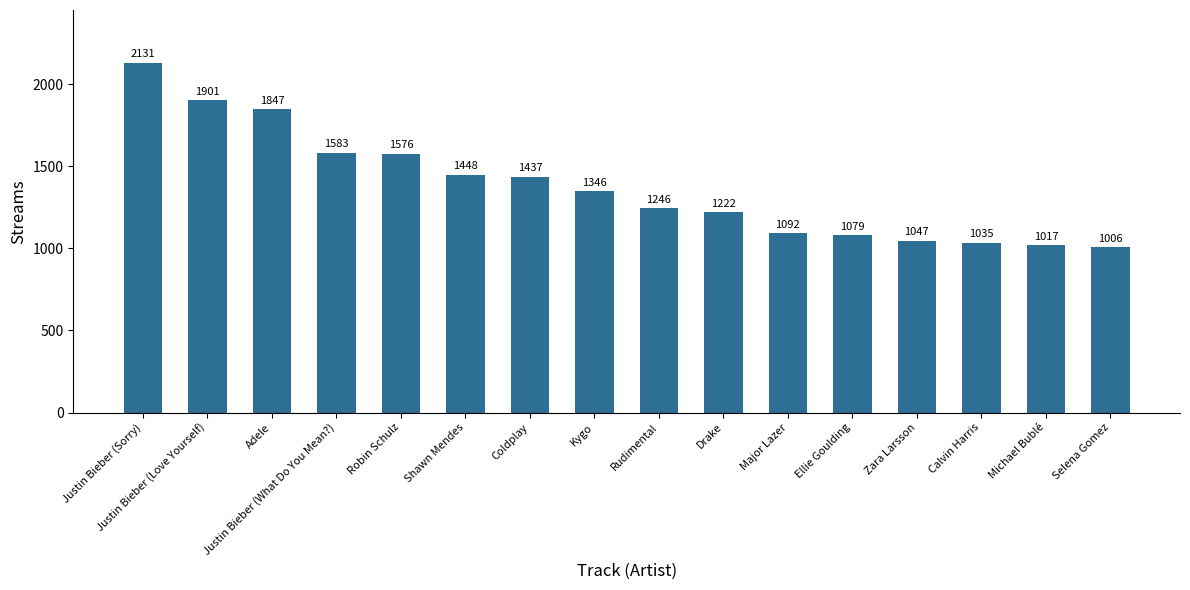

What position from the left is Adele?

3